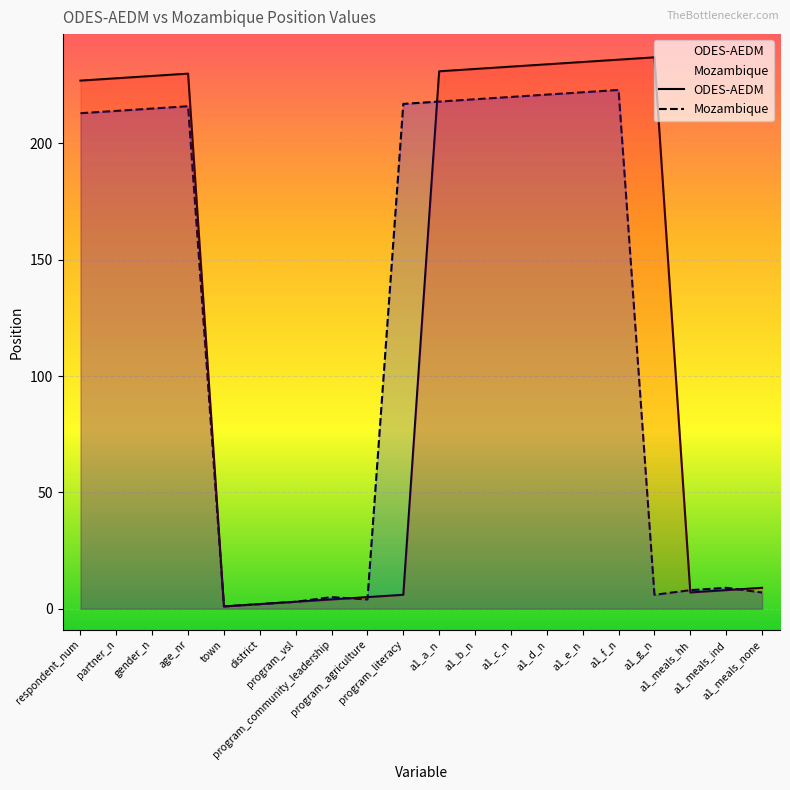

In Mozambique, how many points are lower than both neighbors (excluding endpoints)?

3